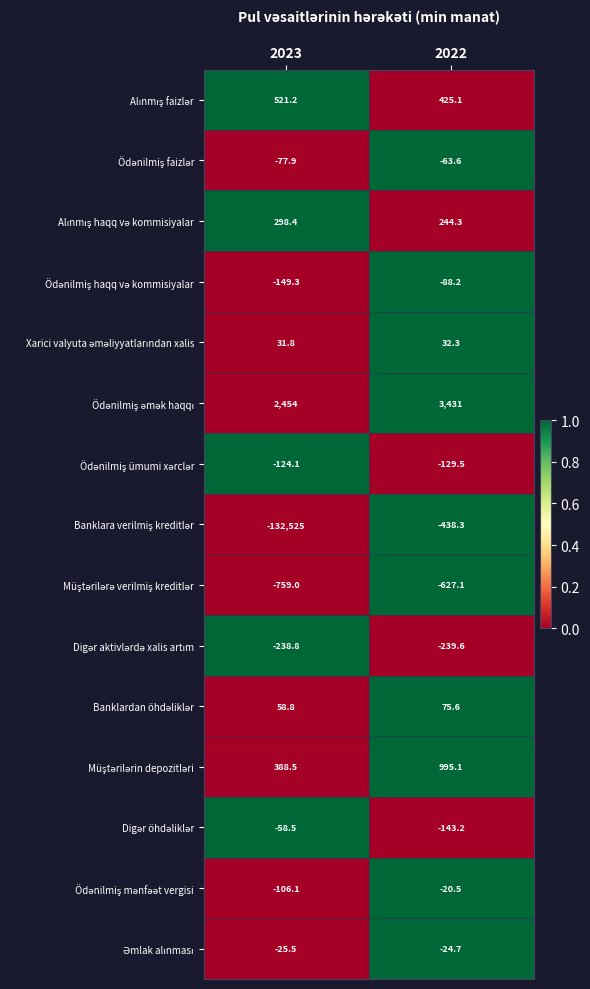

What is the greatest value displayed?

3431.0